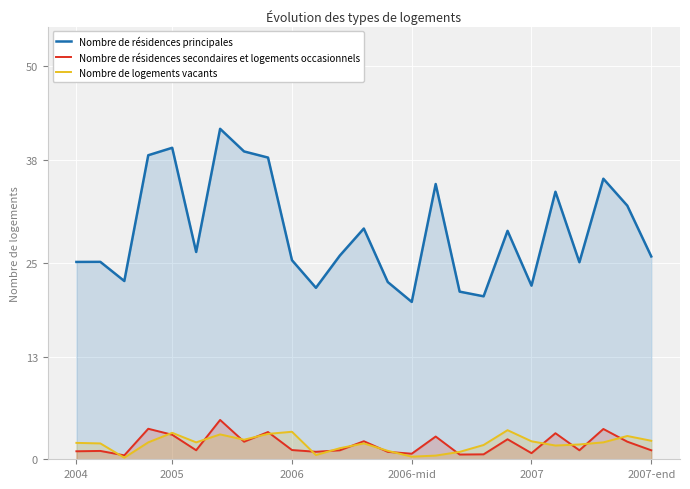

What is the value of the Nombre de résidences principales point at the 17th from the left?

21.3